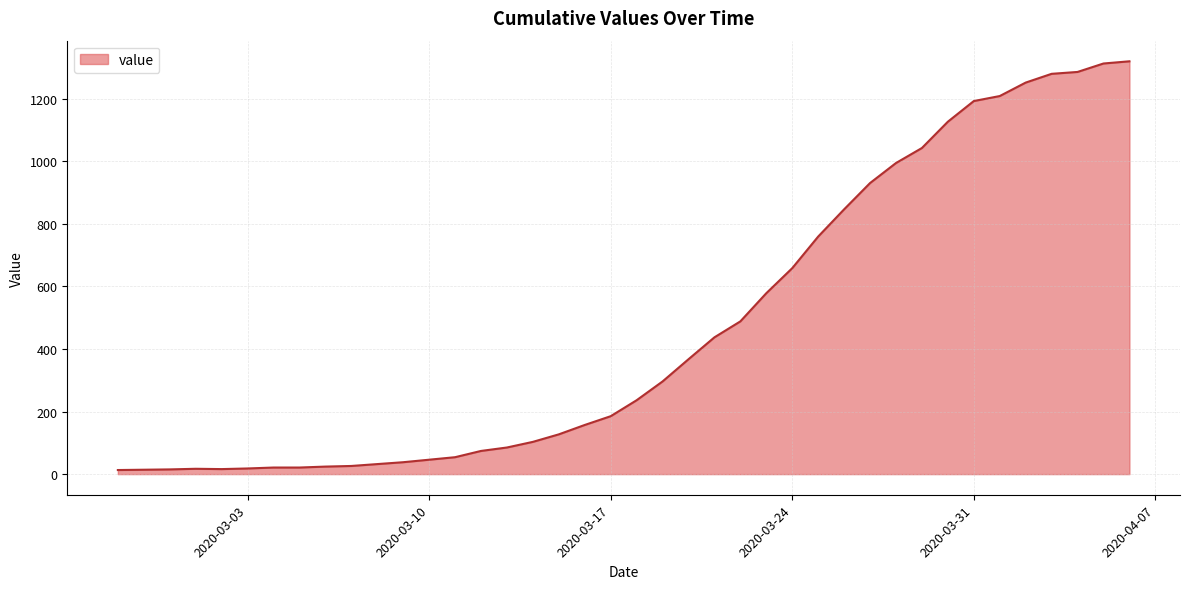

What is the greatest value displayed?

1319